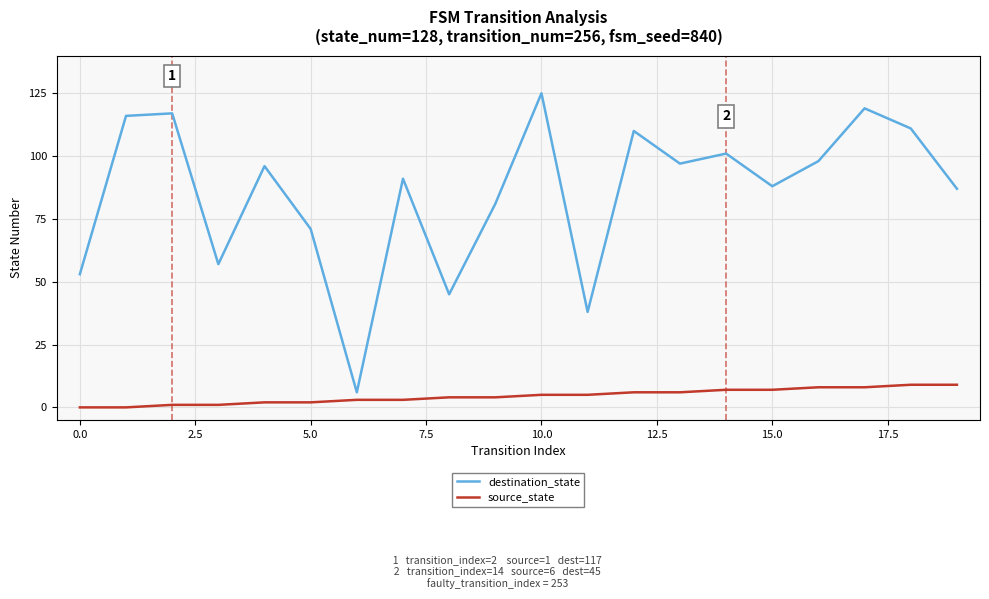

What is the maximum value for destination_state?

125